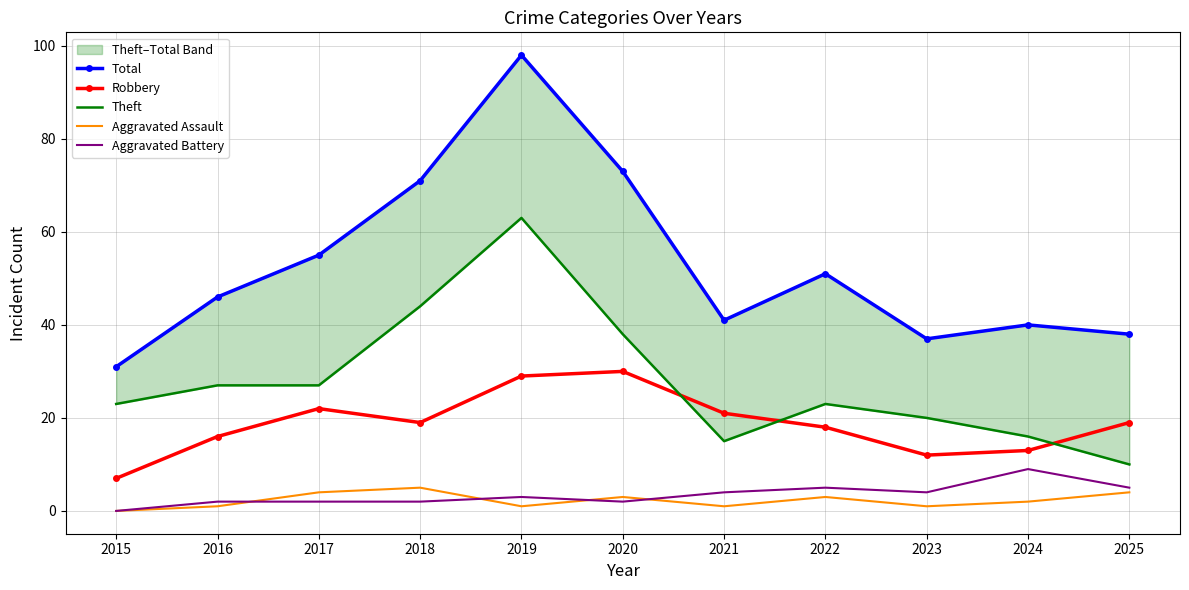

Which has a higher value, 2015 or 2016?

2016